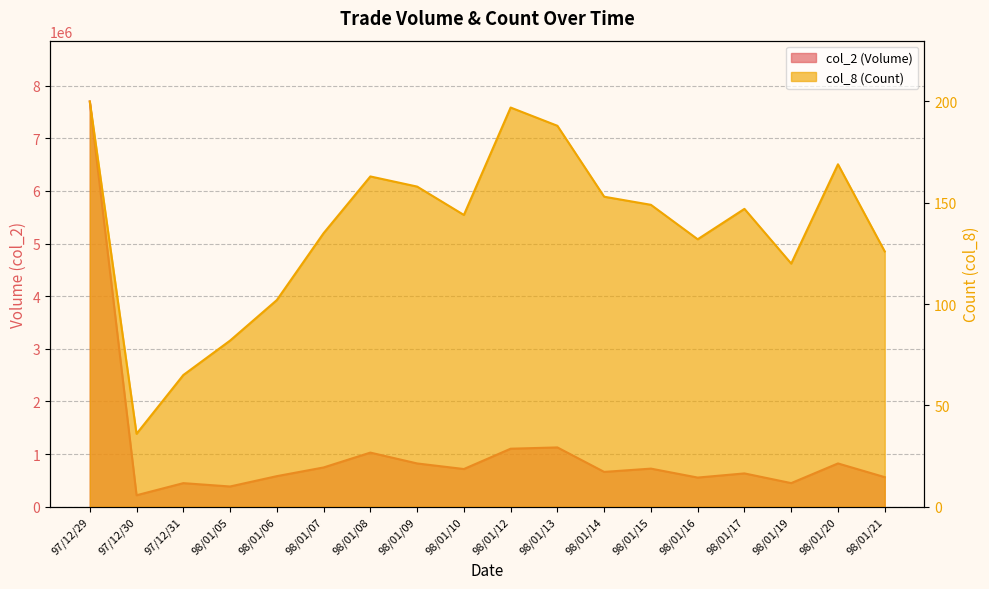

How many values in the col_8 series exceed 147?

8